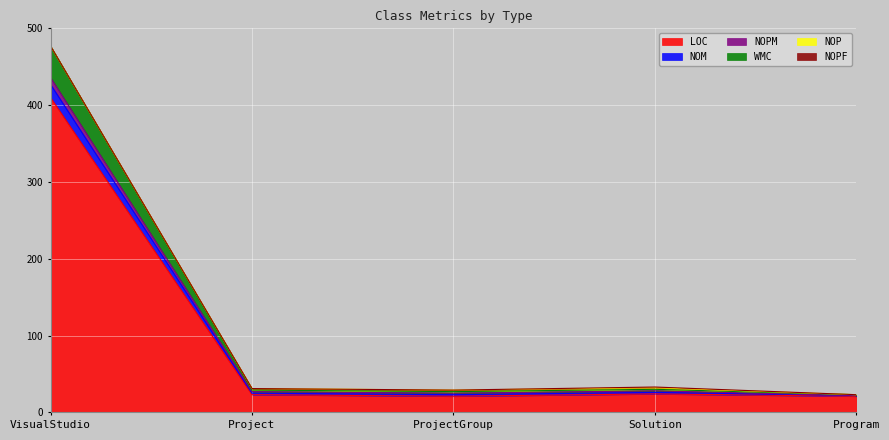

At how many categories does at least one series exceed 284?

1